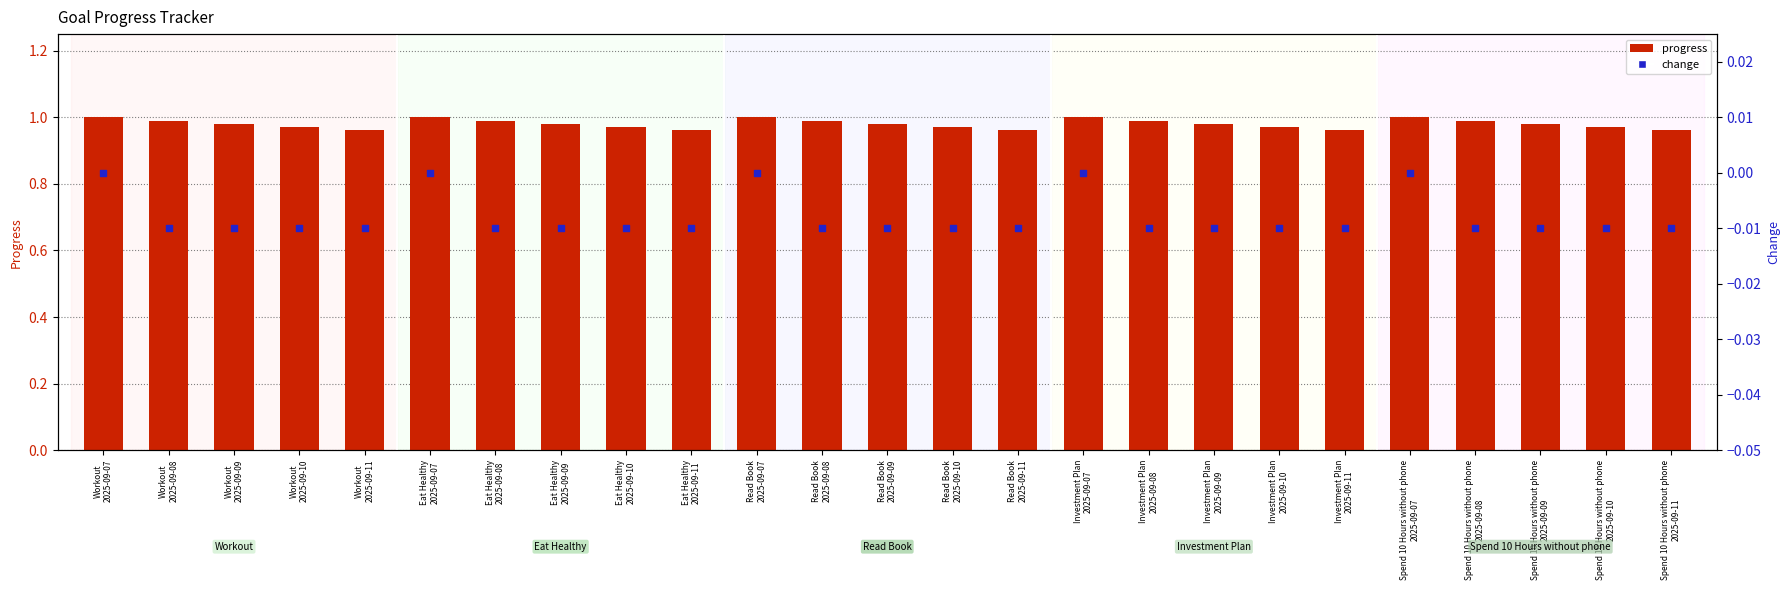

Is the value of change at Spend 10 Hours without phone
2025-09-10 greater than the value of progress at Investment Plan
2025-09-09?

No